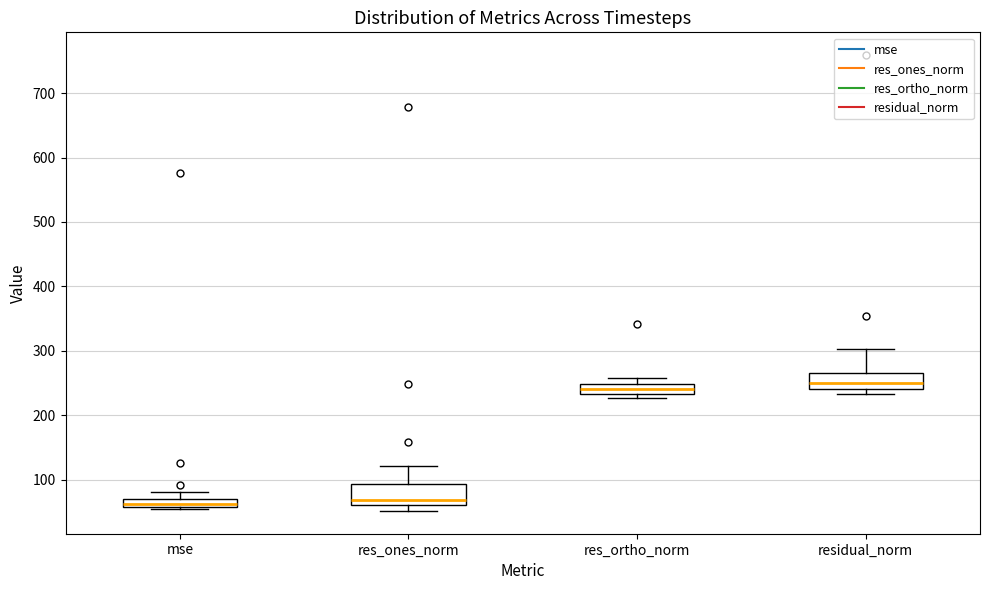

Where is the lower edge of the box for mse on the y-axis? The values are not printed on the chart, so give them approximately, as read against the axis.

60